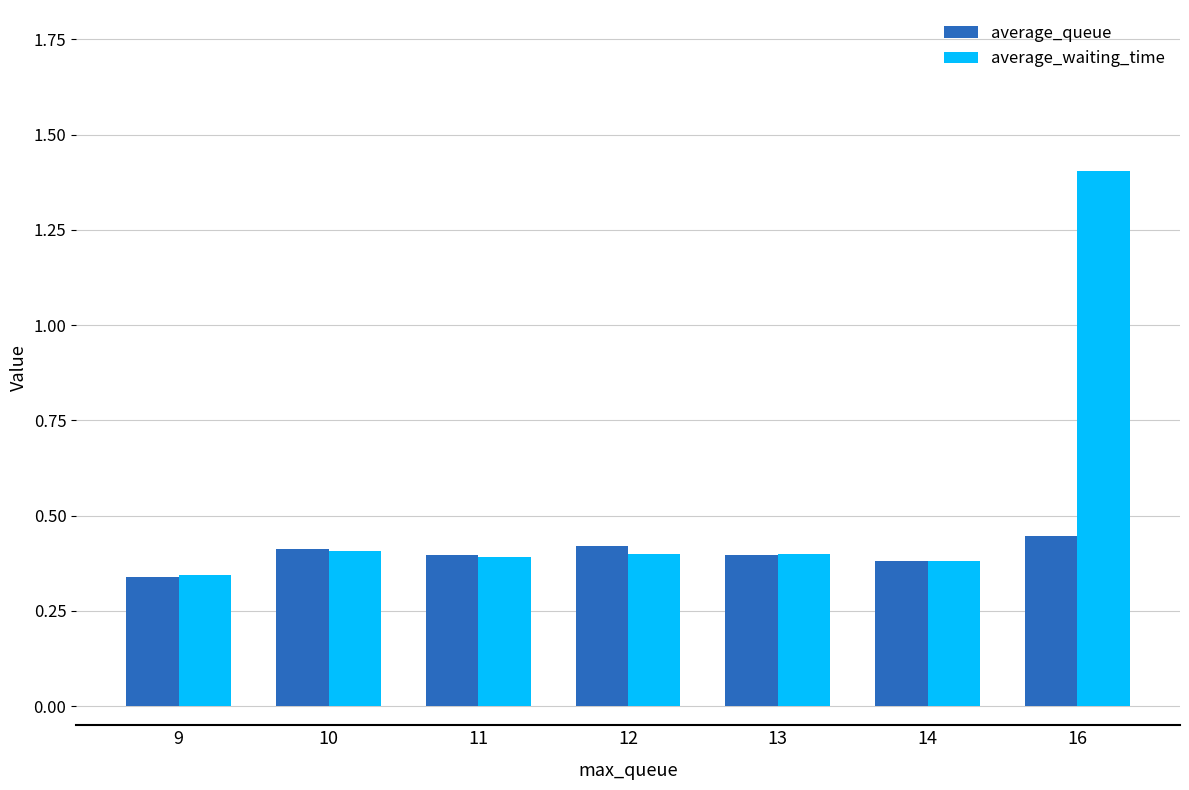

Between 11 and 12, which series saw the biggest shift?

average_queue